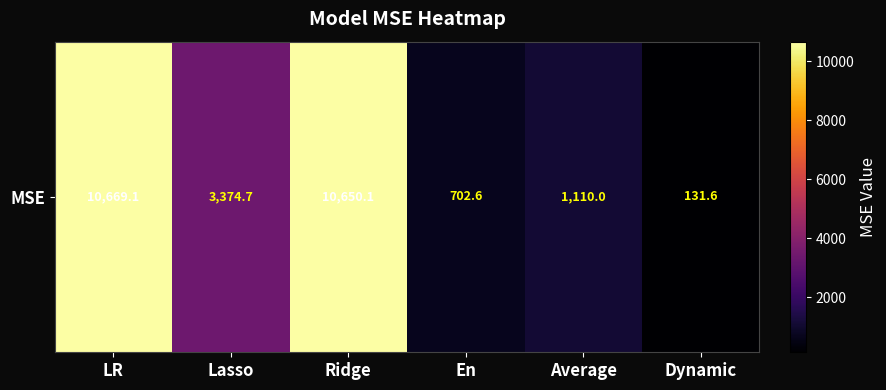

List the labels in order of value, largest first.

LR, Ridge, Lasso, Average, En, Dynamic